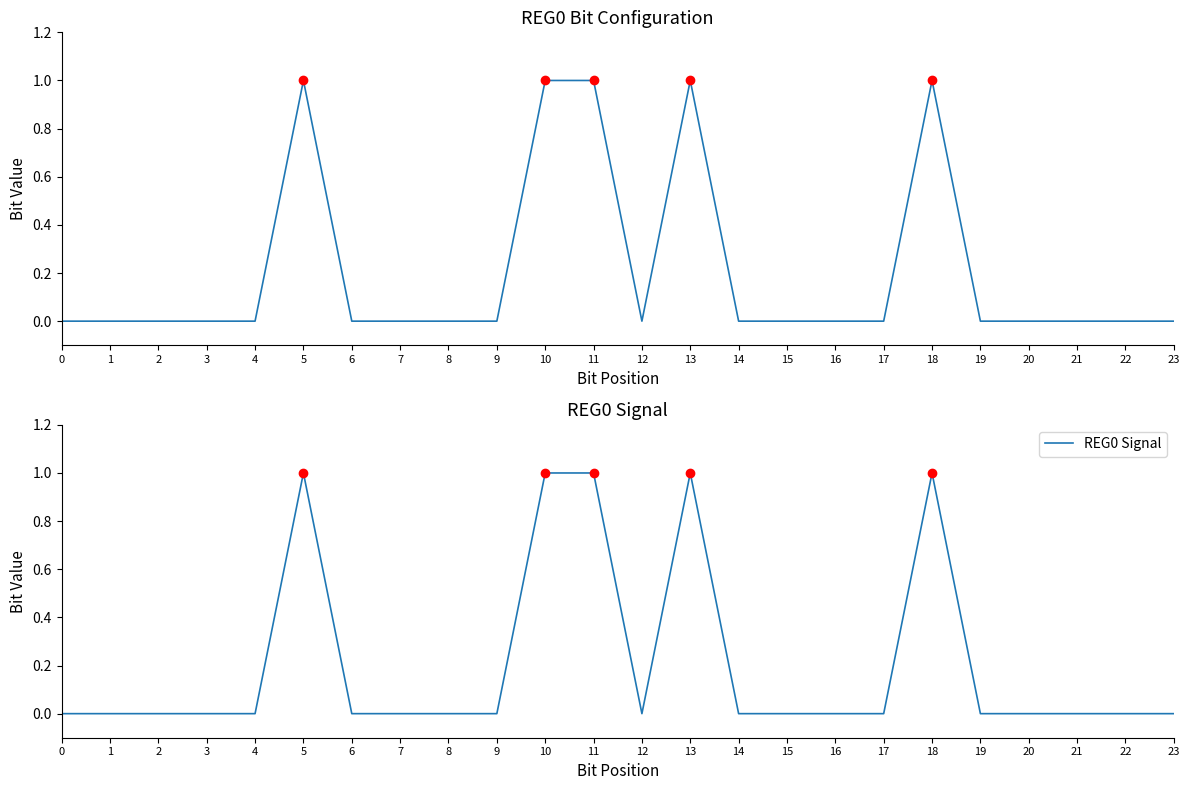

True or false: REG0 Signal has more than 0 points higher than both neighbors.

True